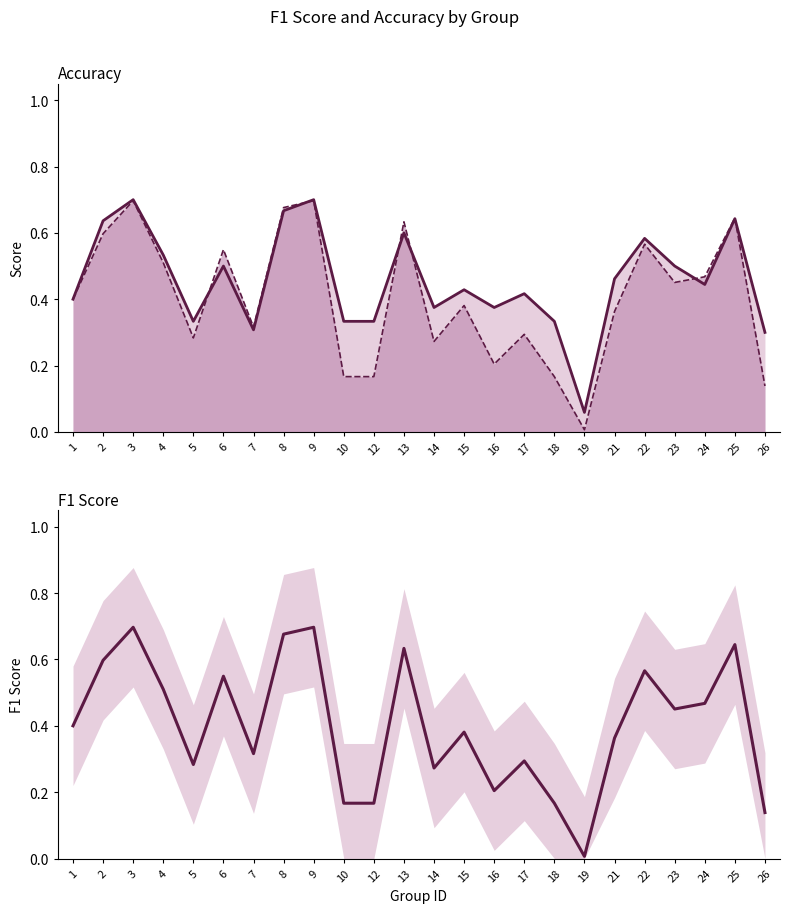

At which category is the sum across all series the highest?

3